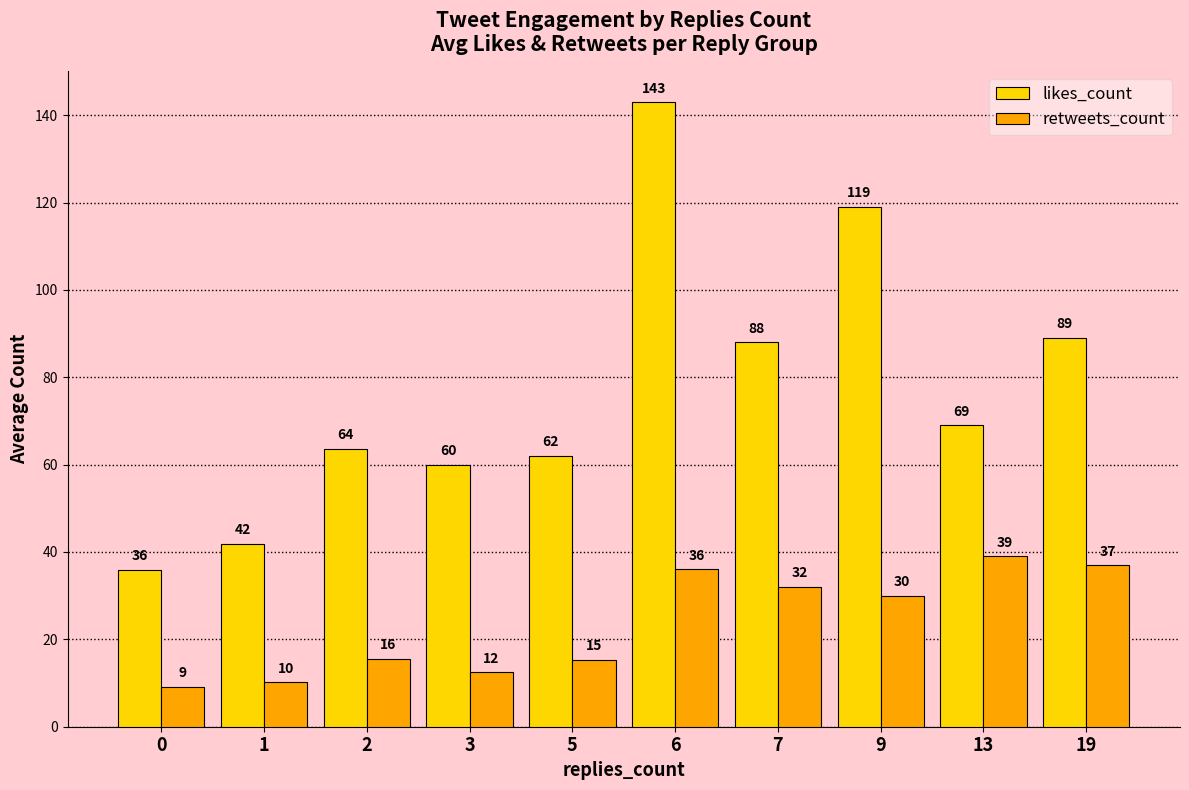

How many distinct data groups are displayed?

2